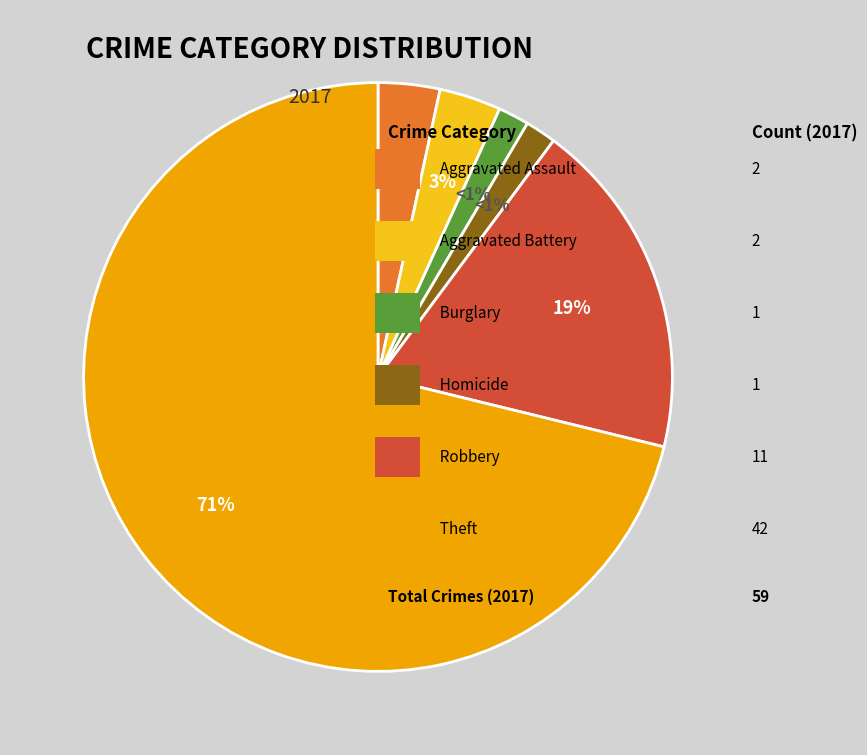

The Burglary slice represents 13% of the pie. True or false?

False